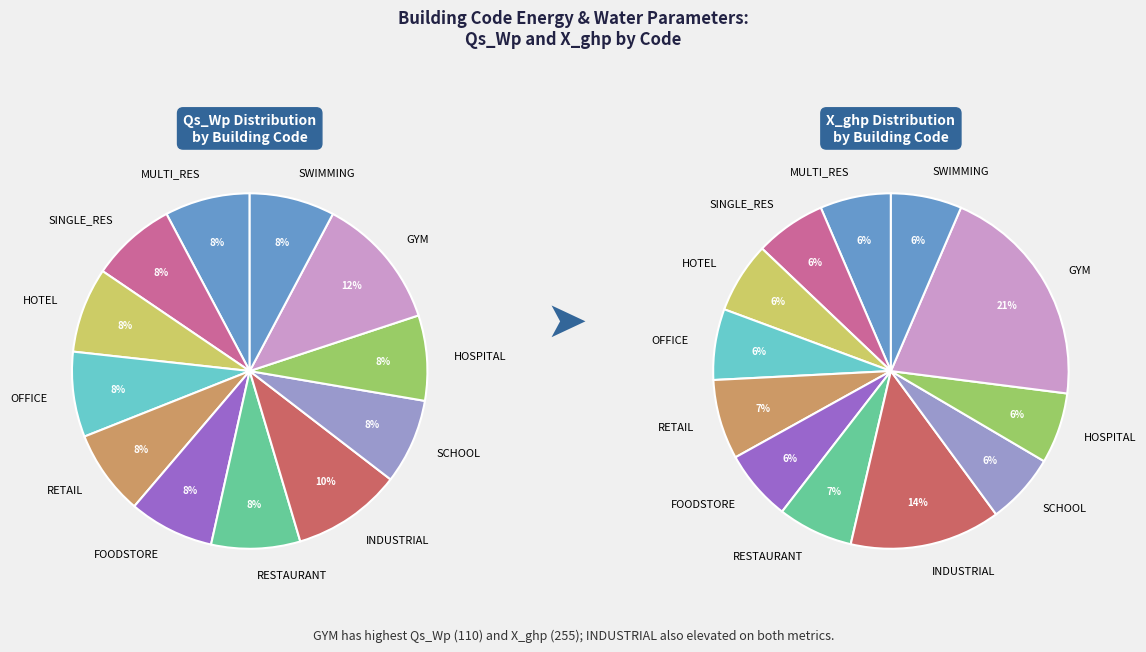

Does SINGLE_RES represent more than half of the total?

No